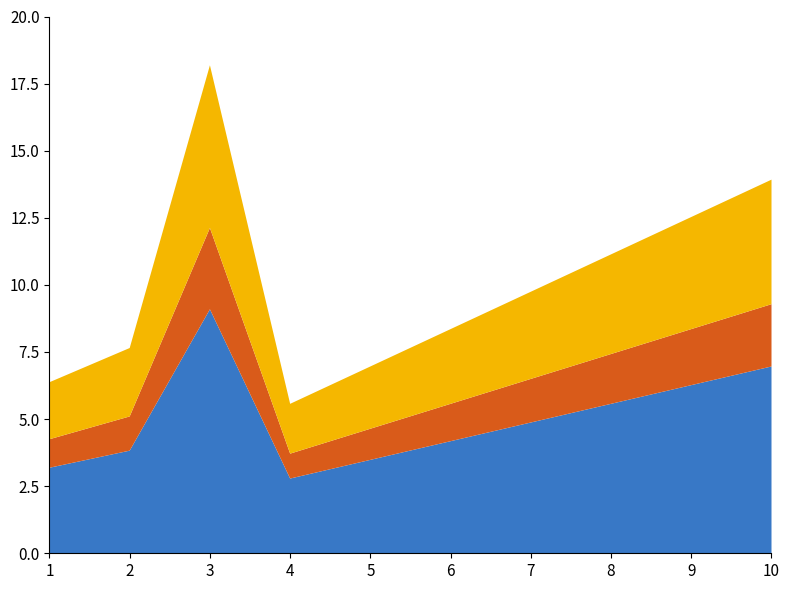

At which category is the sum across all series the highest?

3